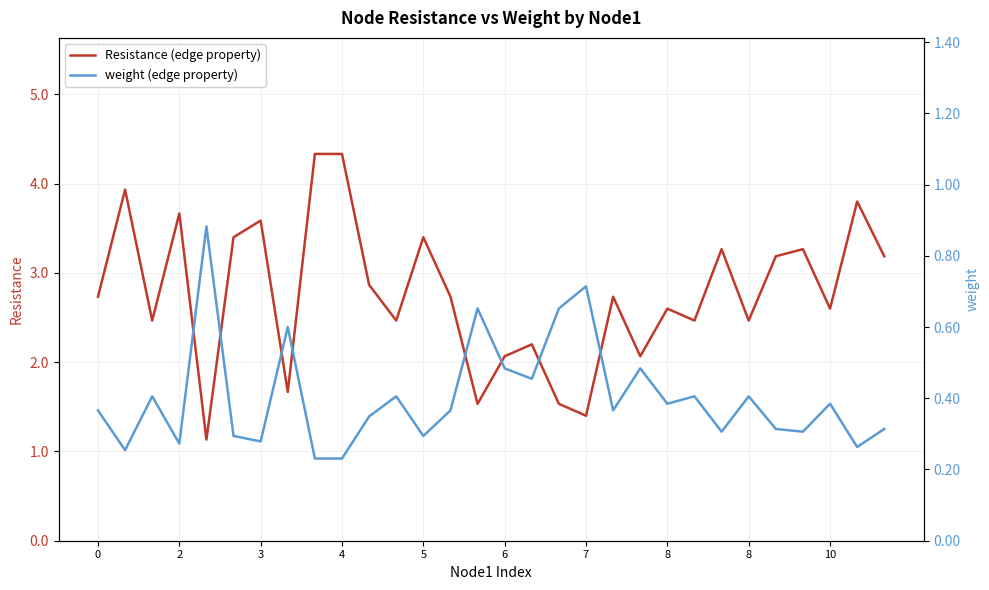

True or false: weight (edge property) and Resistance (edge property) cross at least once.

False